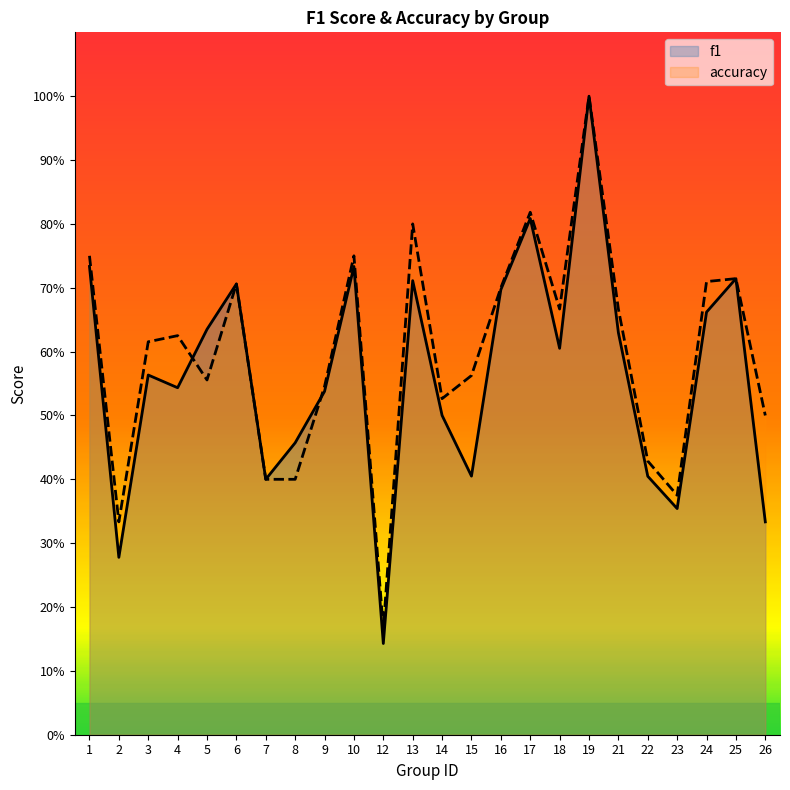

Does the chart have visible grid lines?

No